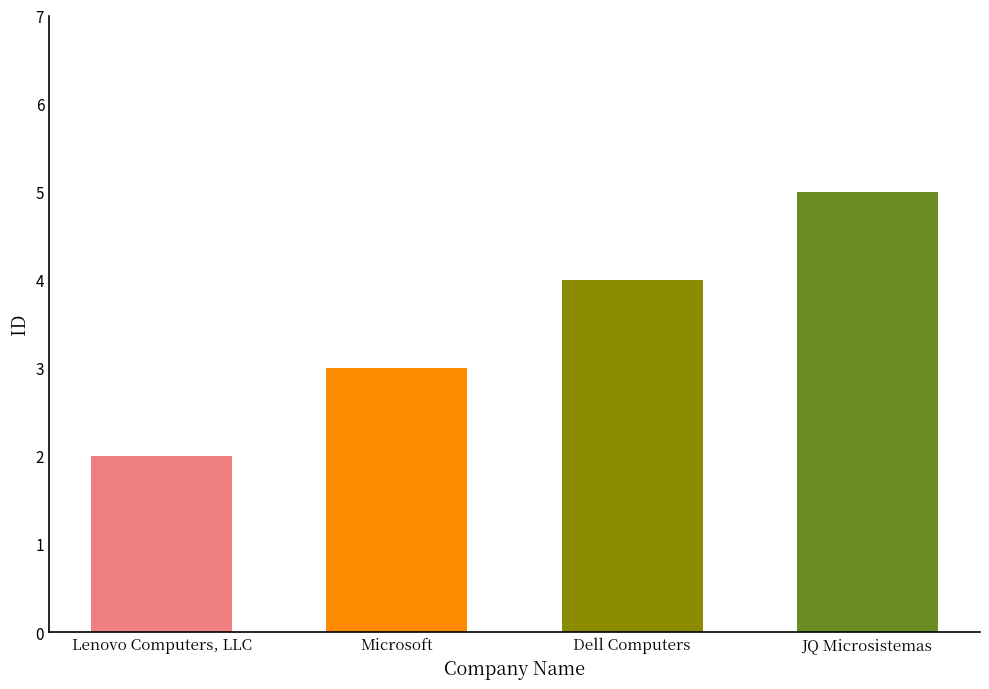

What is the maximum value shown in the chart?

5